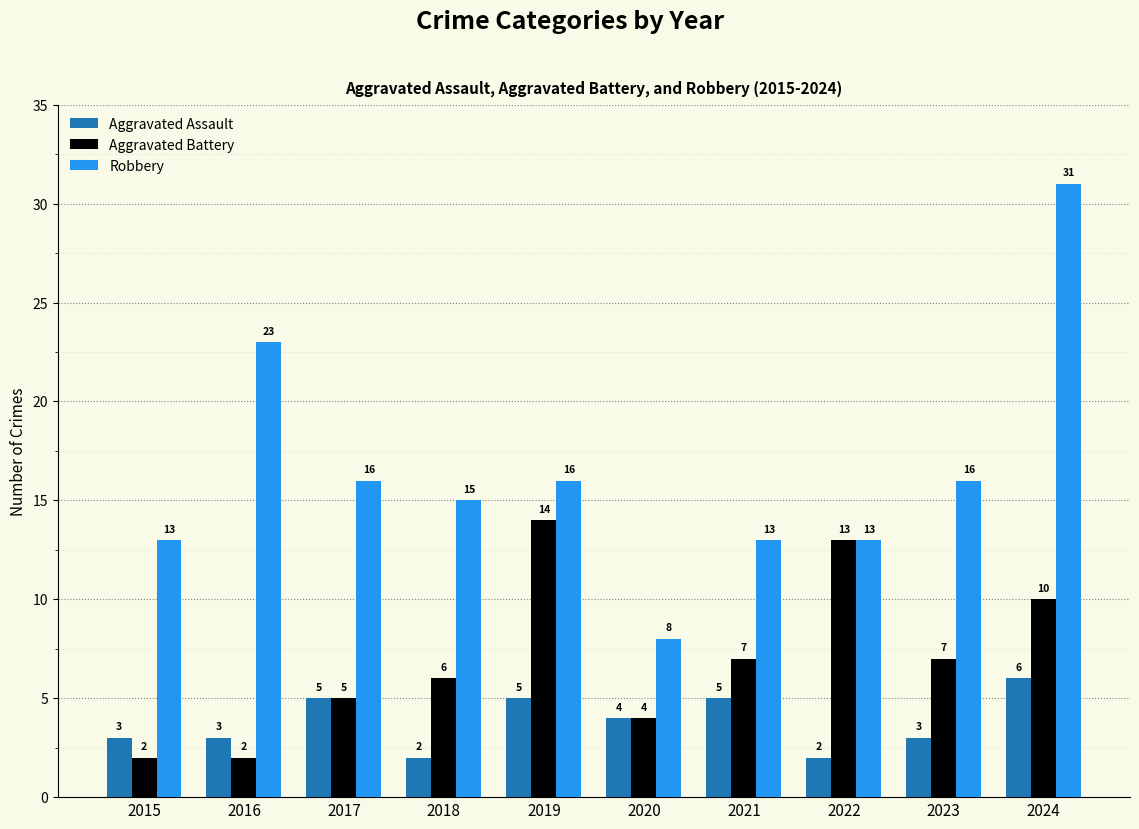

Which series has the largest range (max minus min)?

Robbery